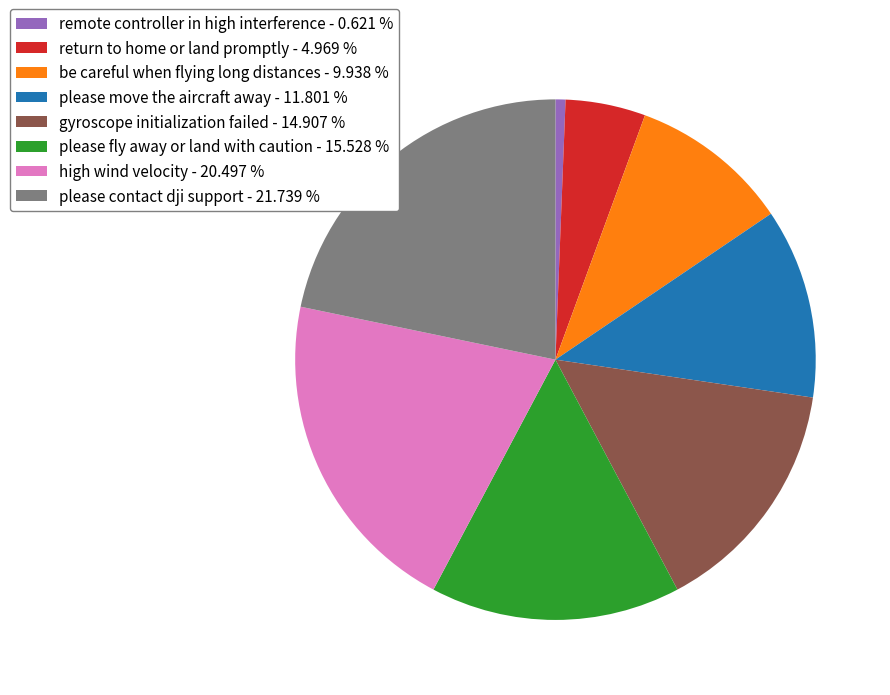

Is the sum of please contact dji support and please move the aircraft away greater than half?

No